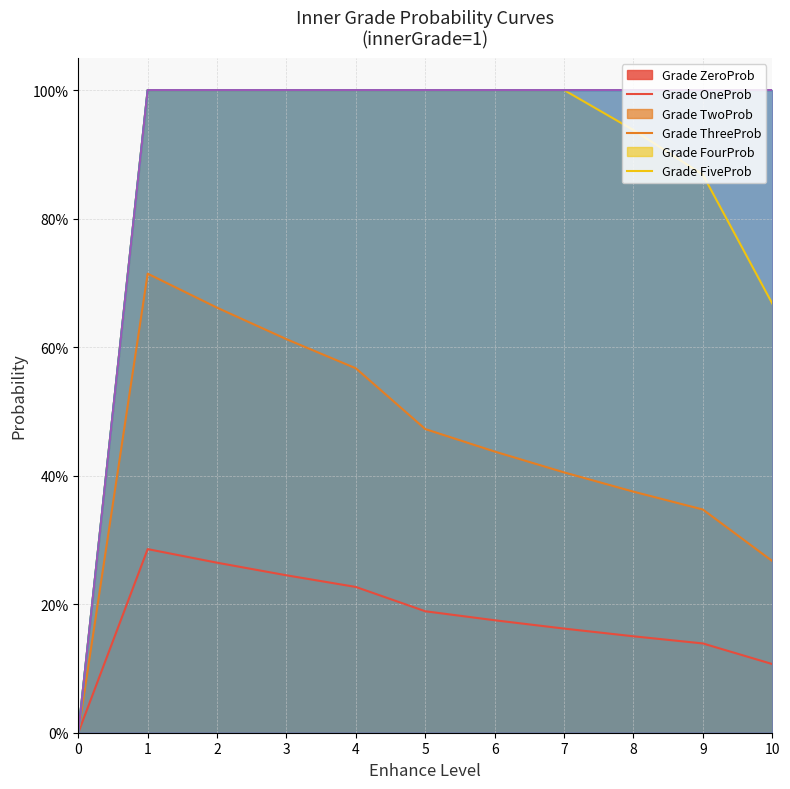

What is the total value across all series at 8?

4.9